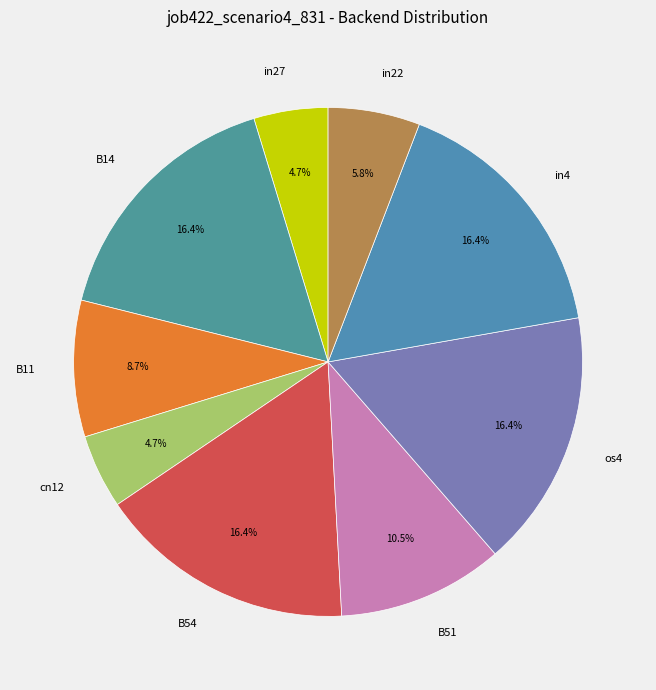

The B54 slice represents 3% of the pie. True or false?

False